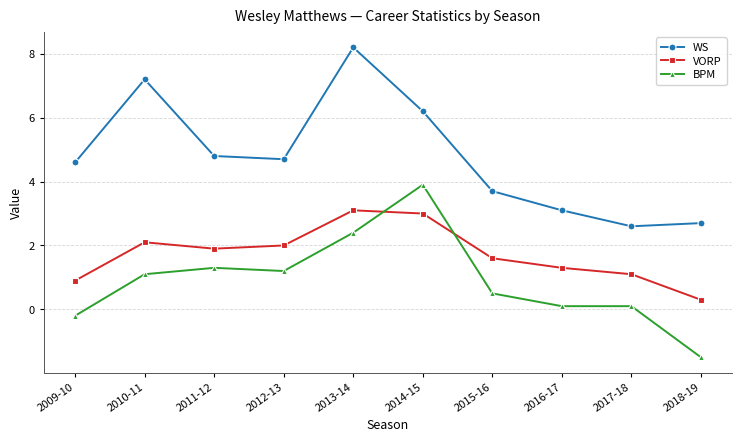

The WS series shows 3.7 at 2015-16. True or false?

True